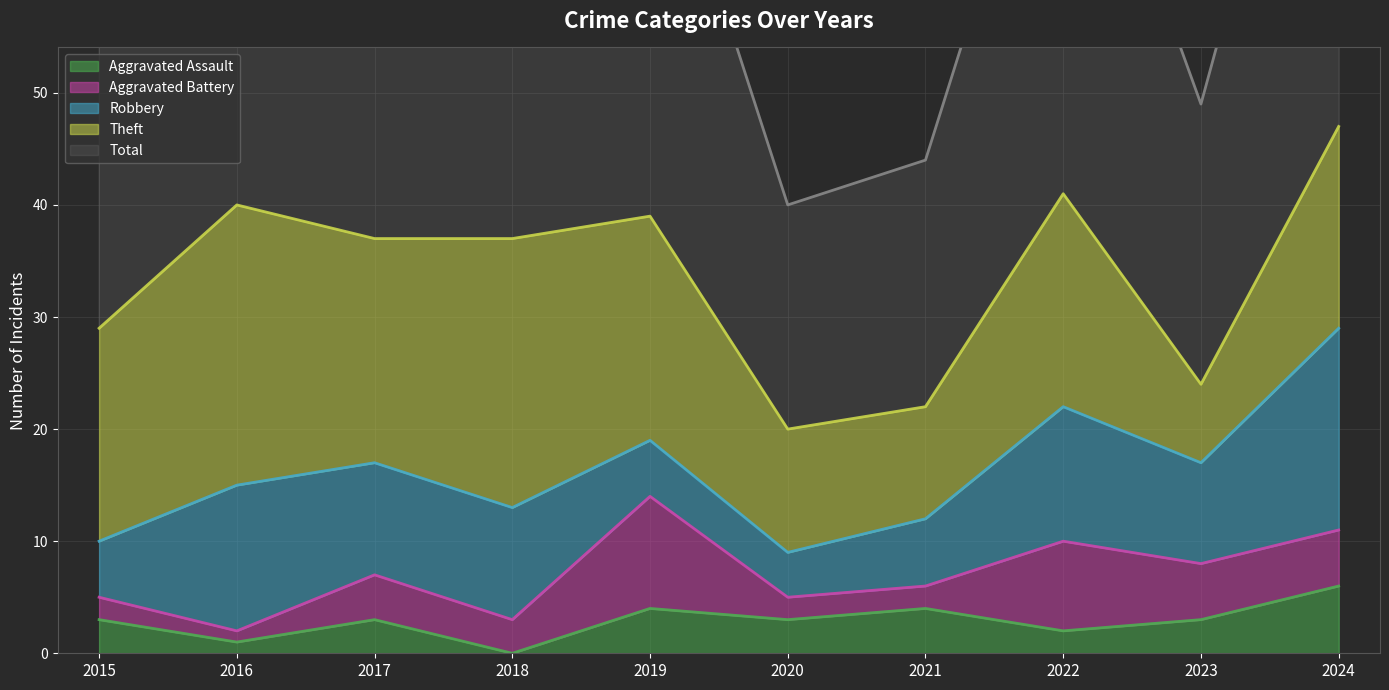

Where does the Theft (line) series first go above 37?

2016